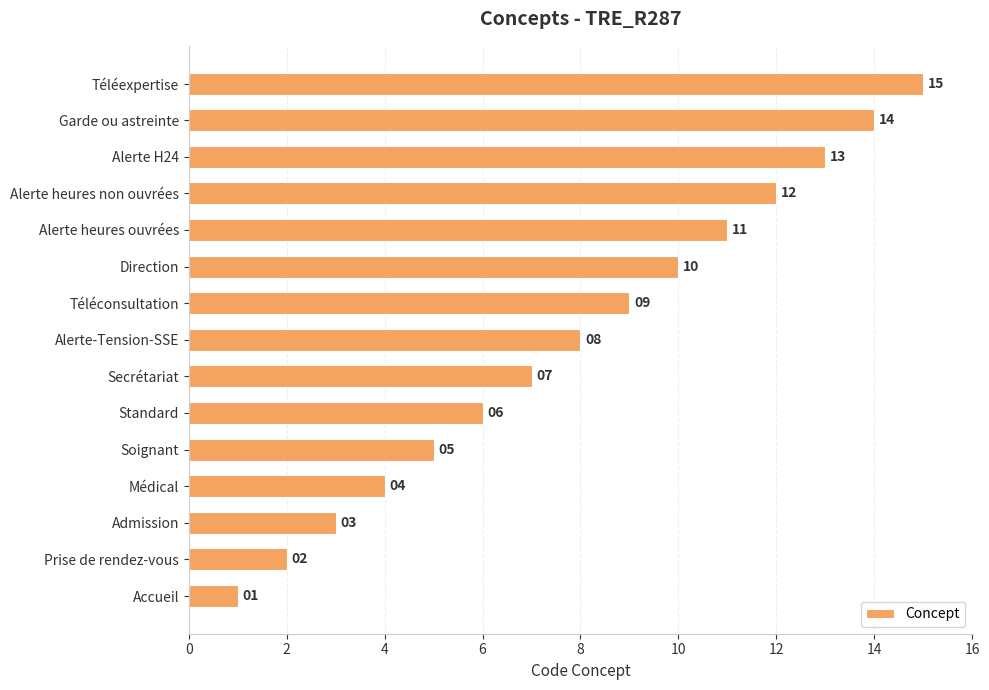

The value at Secrétariat is 7. True or false?

True